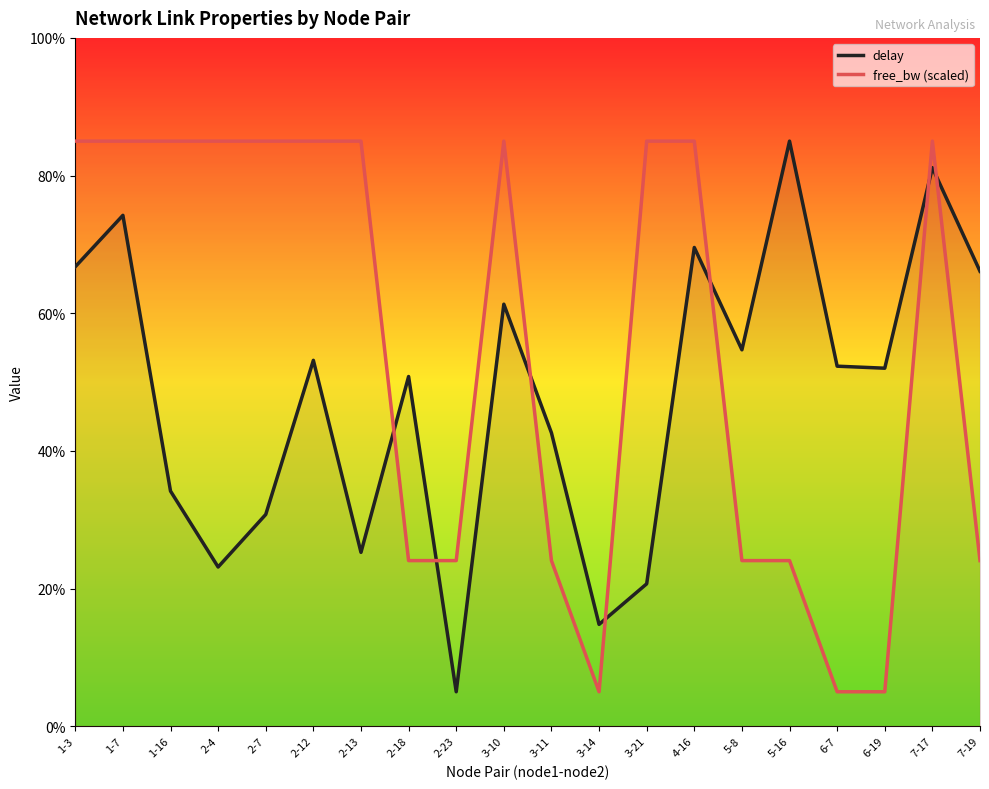

What is the label of the 14th point from the left?

4-16